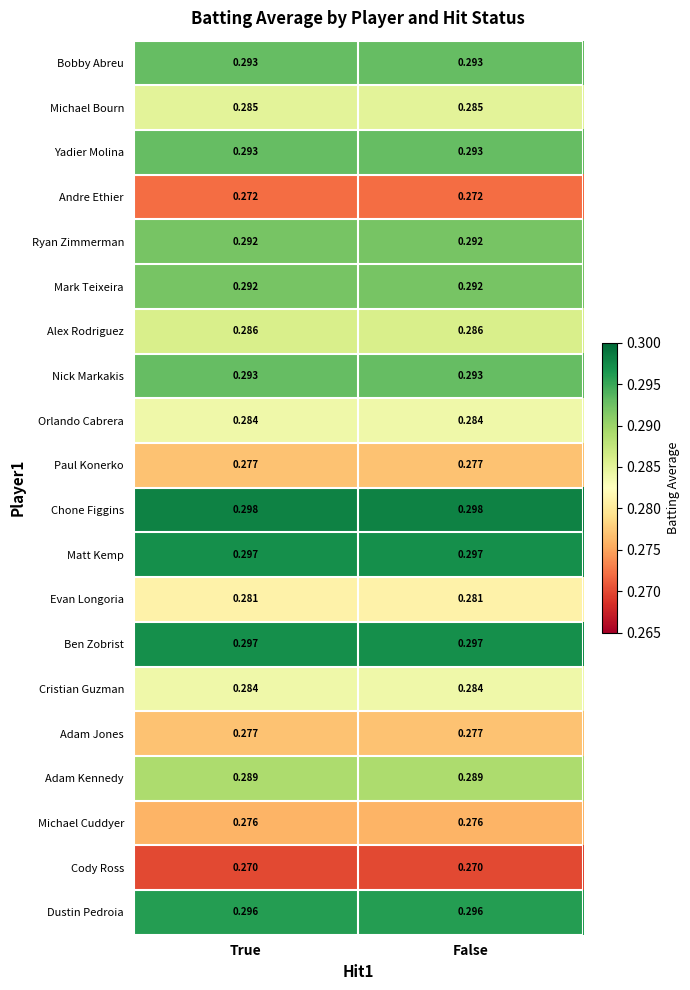

Which series has the largest total across all categories?

Chone Figgins